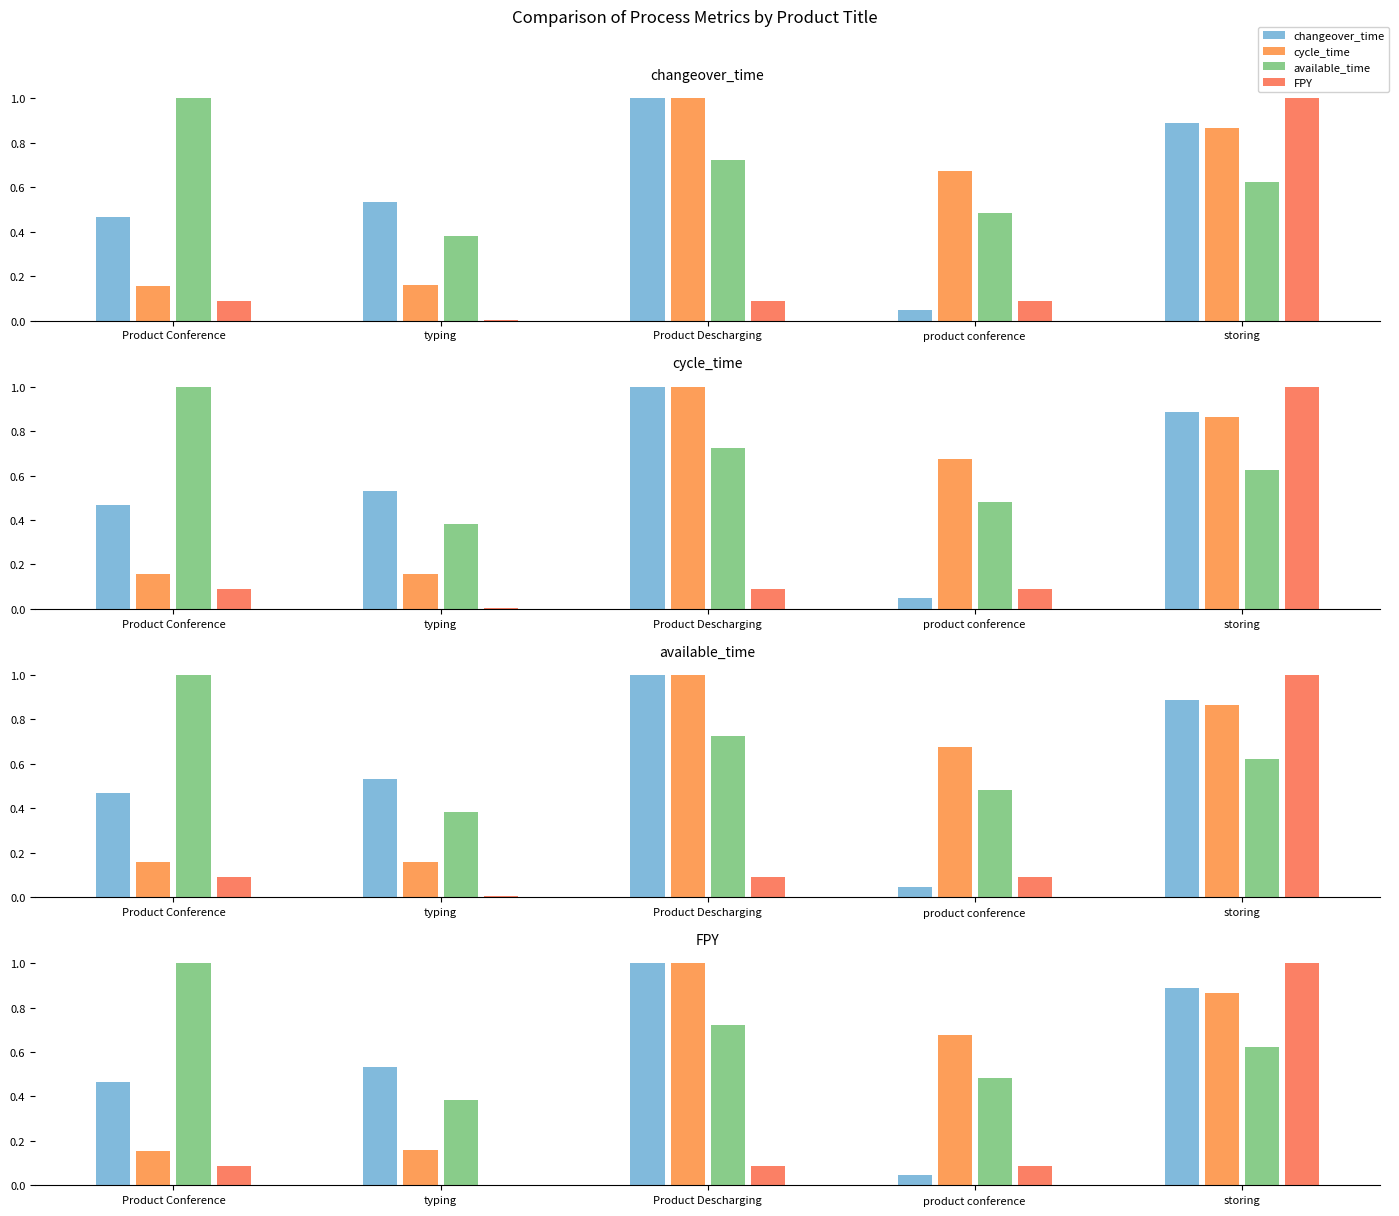

What is the spread (max minus min) of values at product conference?

0.6